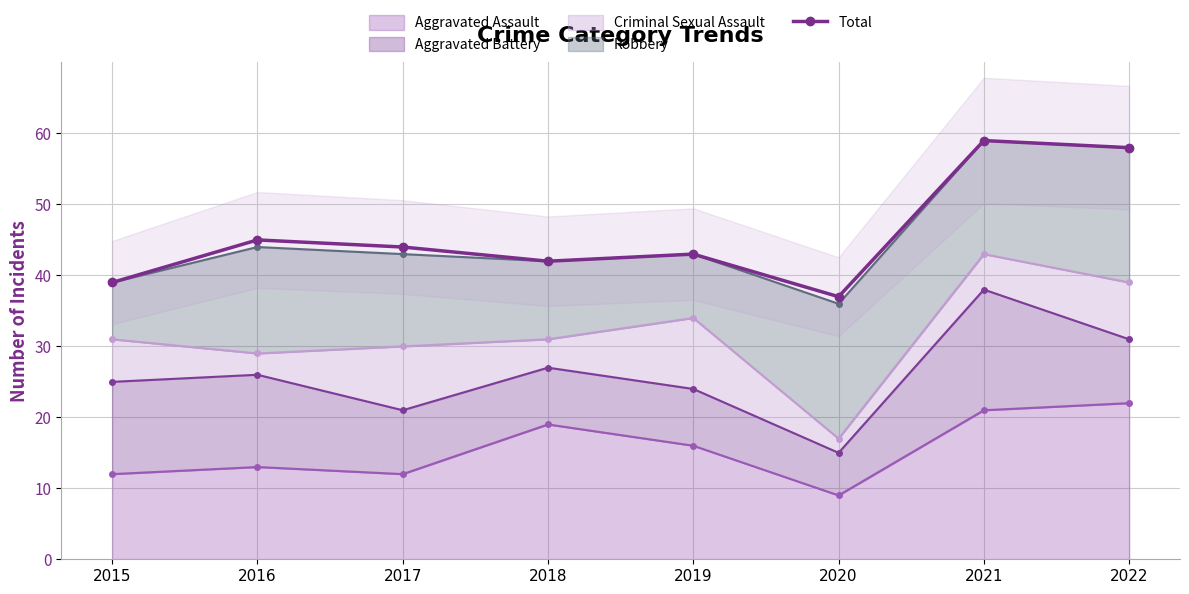

What is the value of the 3rd point from the left?

44